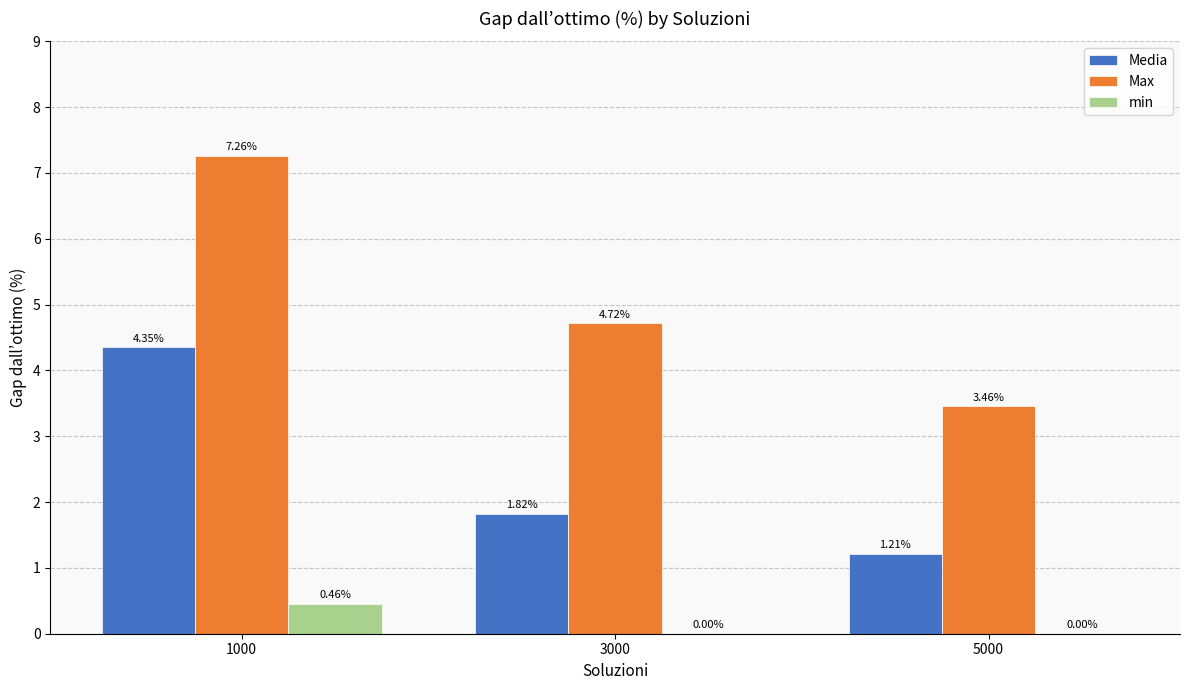

Between 1000 and 5000, which series saw the biggest shift?

Max